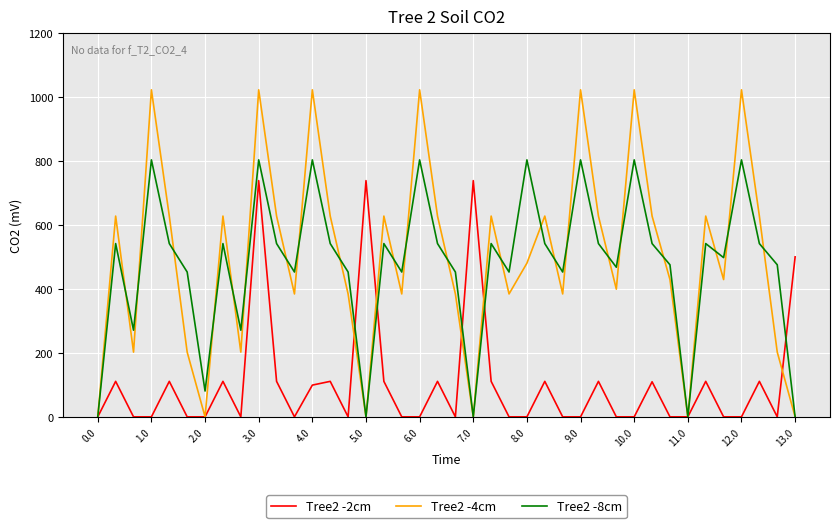

Which series has the largest range (max minus min)?

Tree2 -4cm